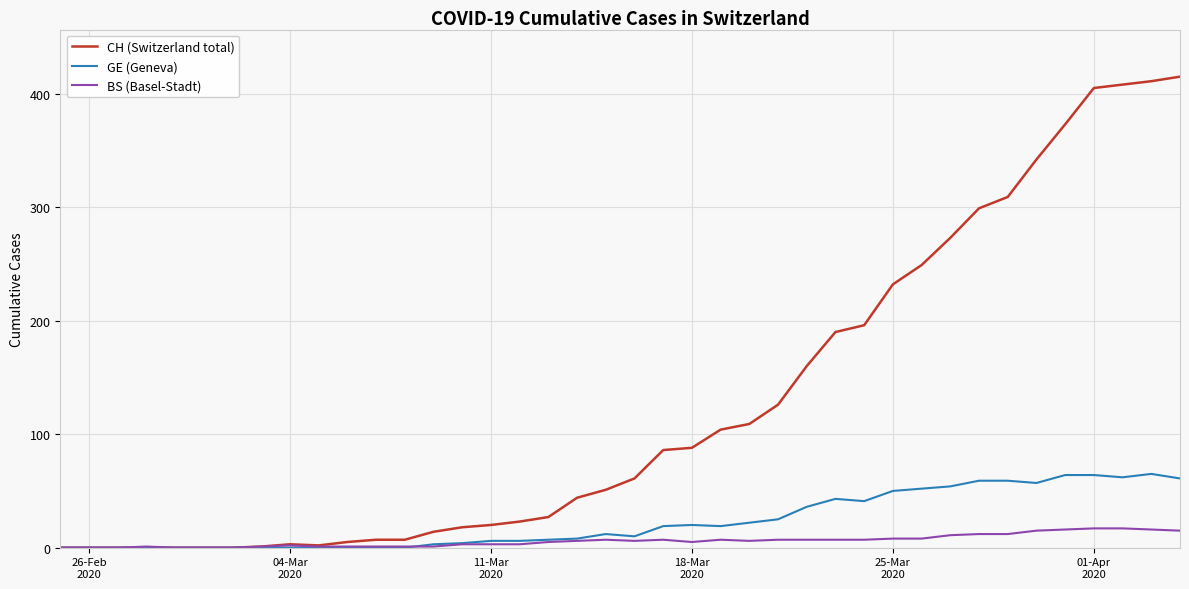

What is the maximum value shown in the chart?

415